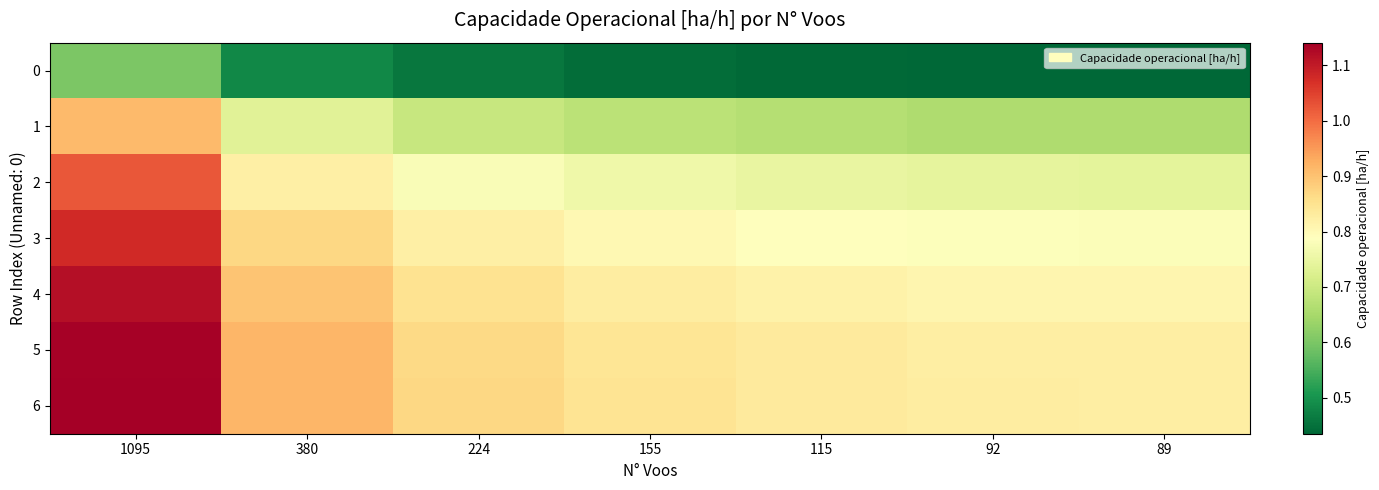

What is the minimum value shown in the chart?

0.4